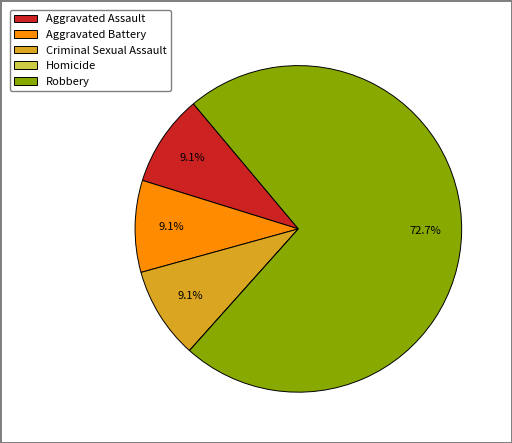

What is the largest slice in the pie chart?

Robbery